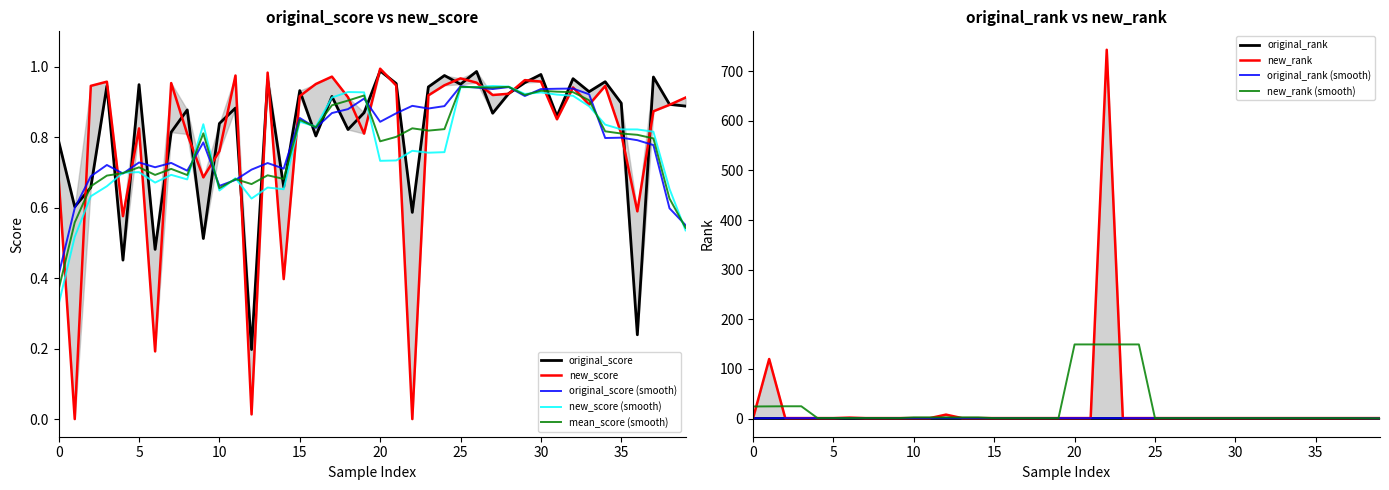

At which category does the chart reach its peak across all series?

22